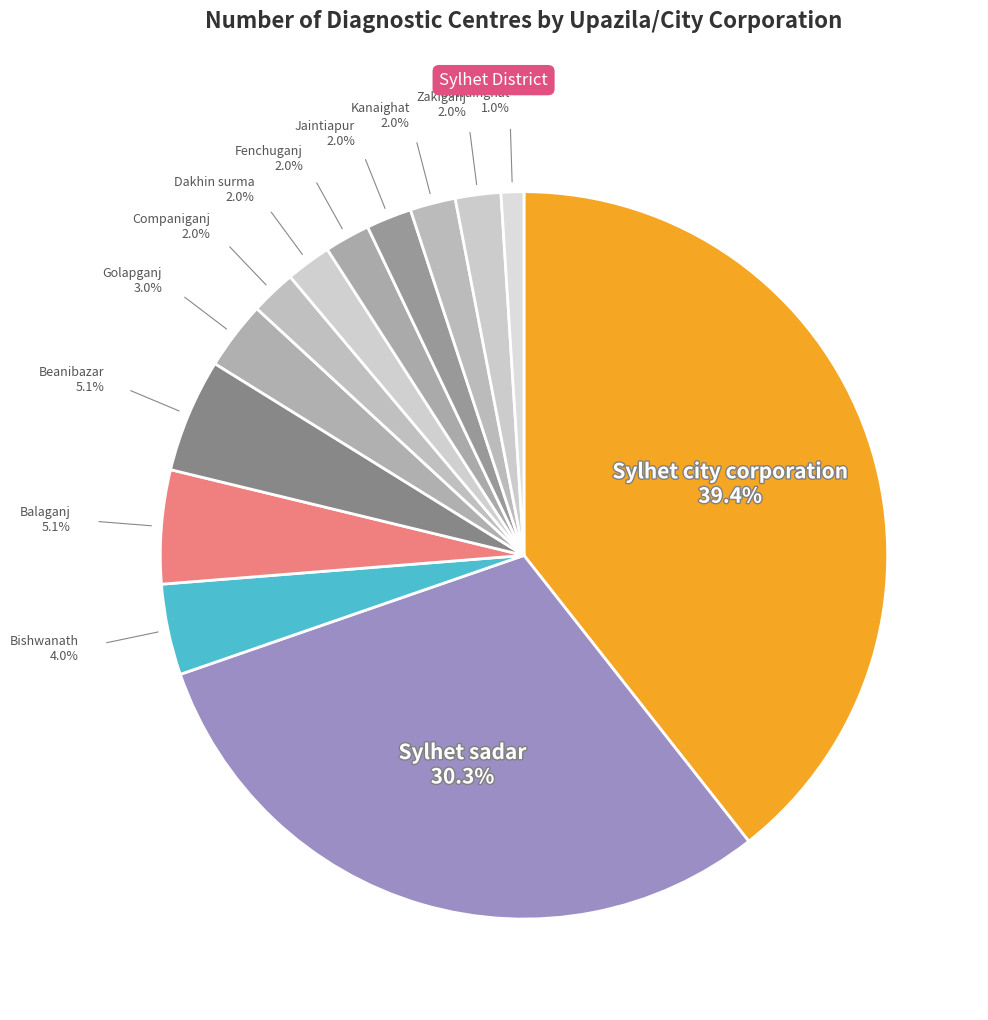

Rank the categories by value from highest to lowest.

Sylhet city corporation, Sylhet sadar, Balaganj, Beanibazar, Bishwanath, Golapganj, Companiganj, Dakhin surma, Fenchuganj, Jaintiapur, Kanaighat, Zakiganj, Gowainghat